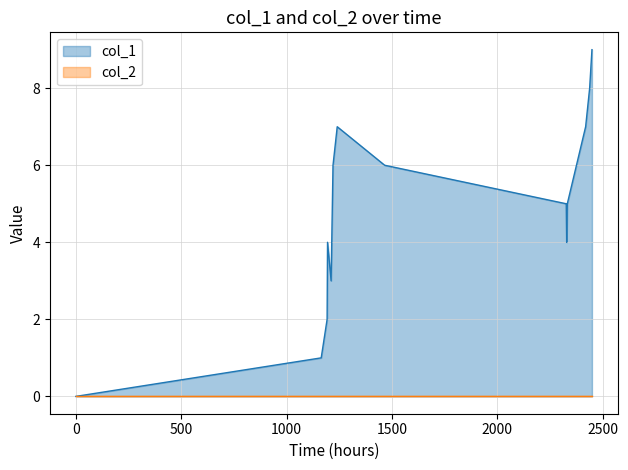

Which series has the largest total across all categories?

col_1